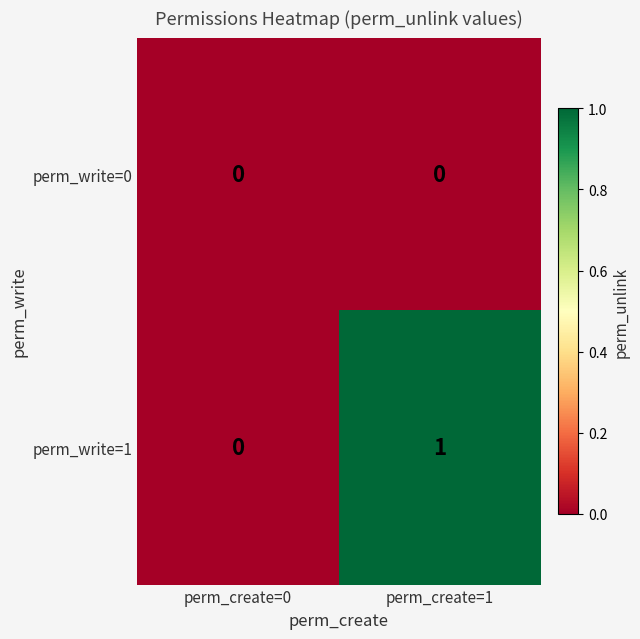

List the series in order of their overall mean, lowest first.

perm_write=0, perm_write=1